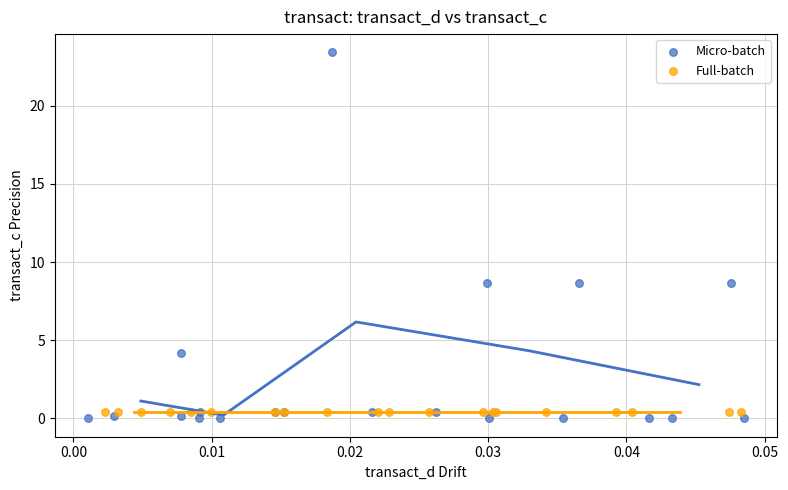

Which series reaches the maximum Y coordinate?

Micro-batch